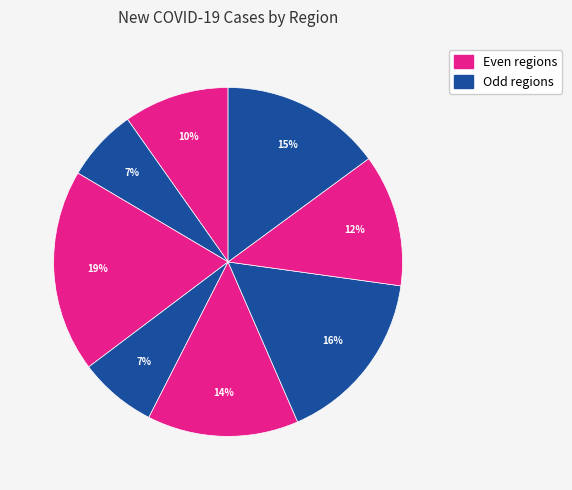

To the nearest percent, what is the average slice percentage?

12%